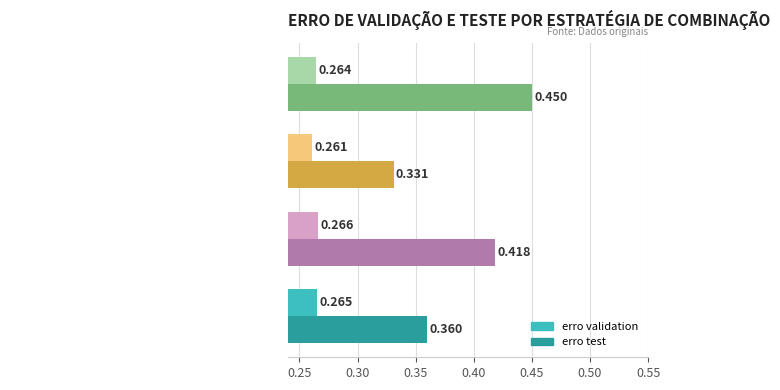

At how many categories does at least one series exceed 0?

4